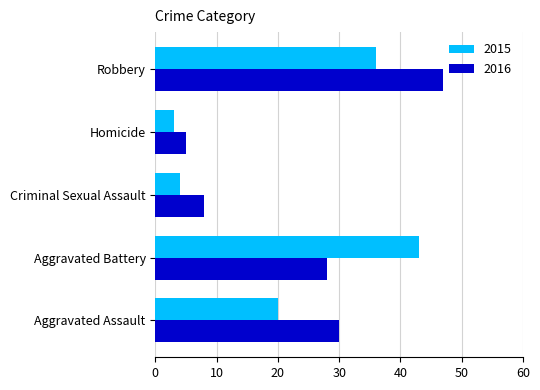

Where is 2016 nearest to the value 26?

Aggravated Battery